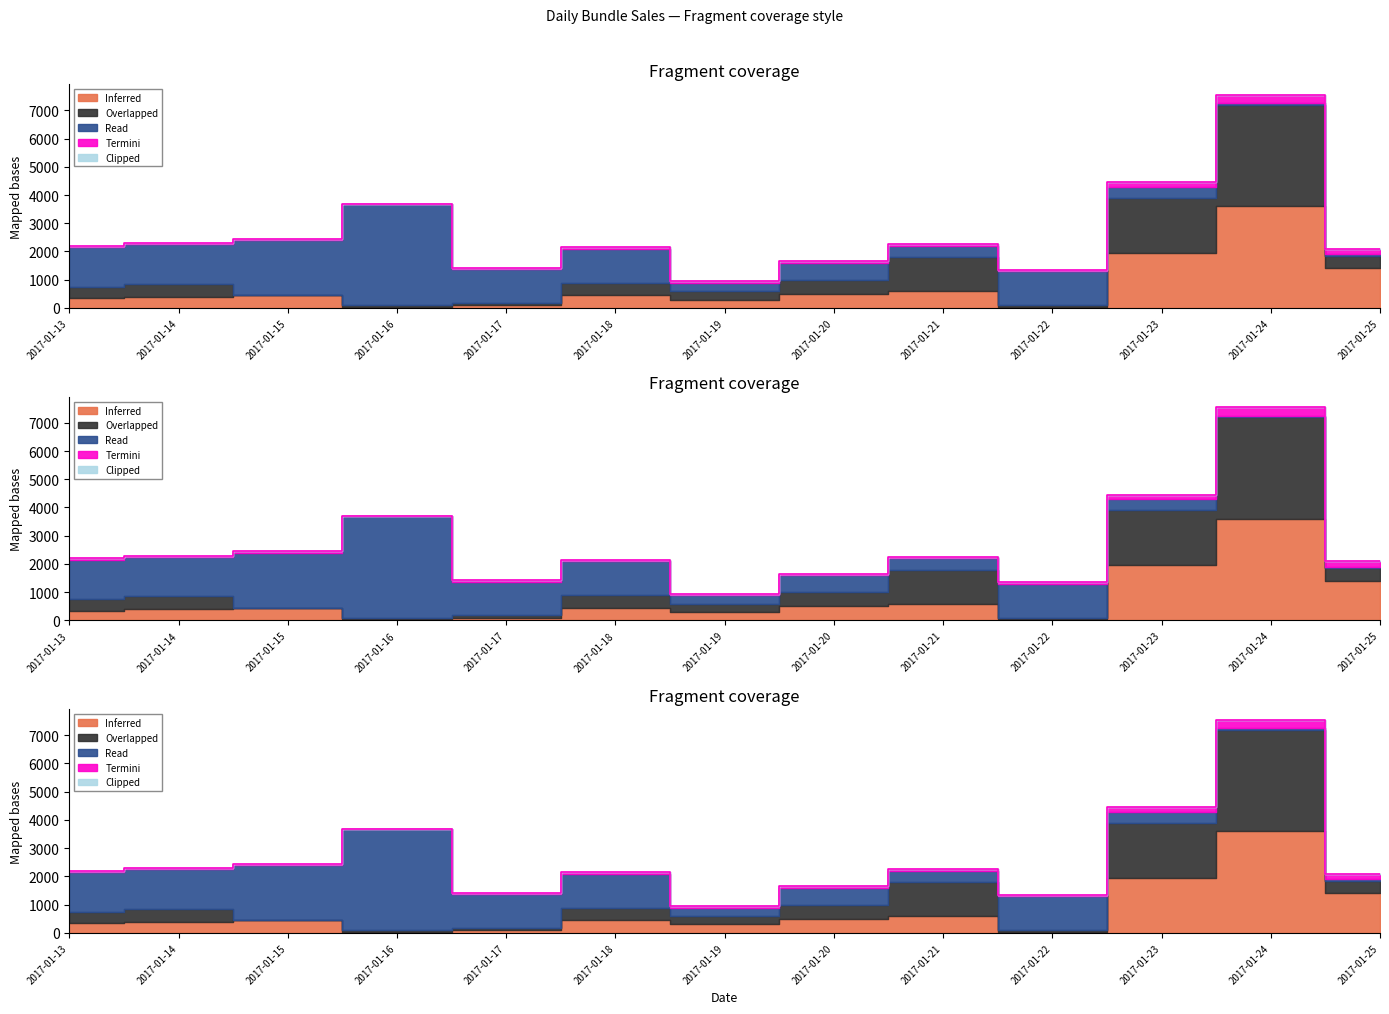

Where is the first local maximum for Overlapped?

2017-01-14